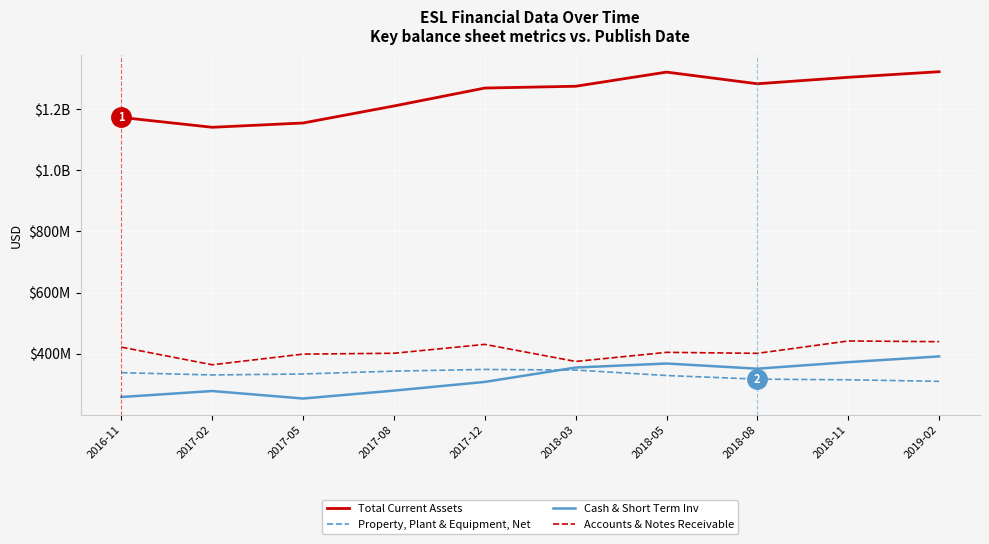

True or false: Property, Plant & Equipment, Net and Cash & Short Term Inv cross at least once.

True